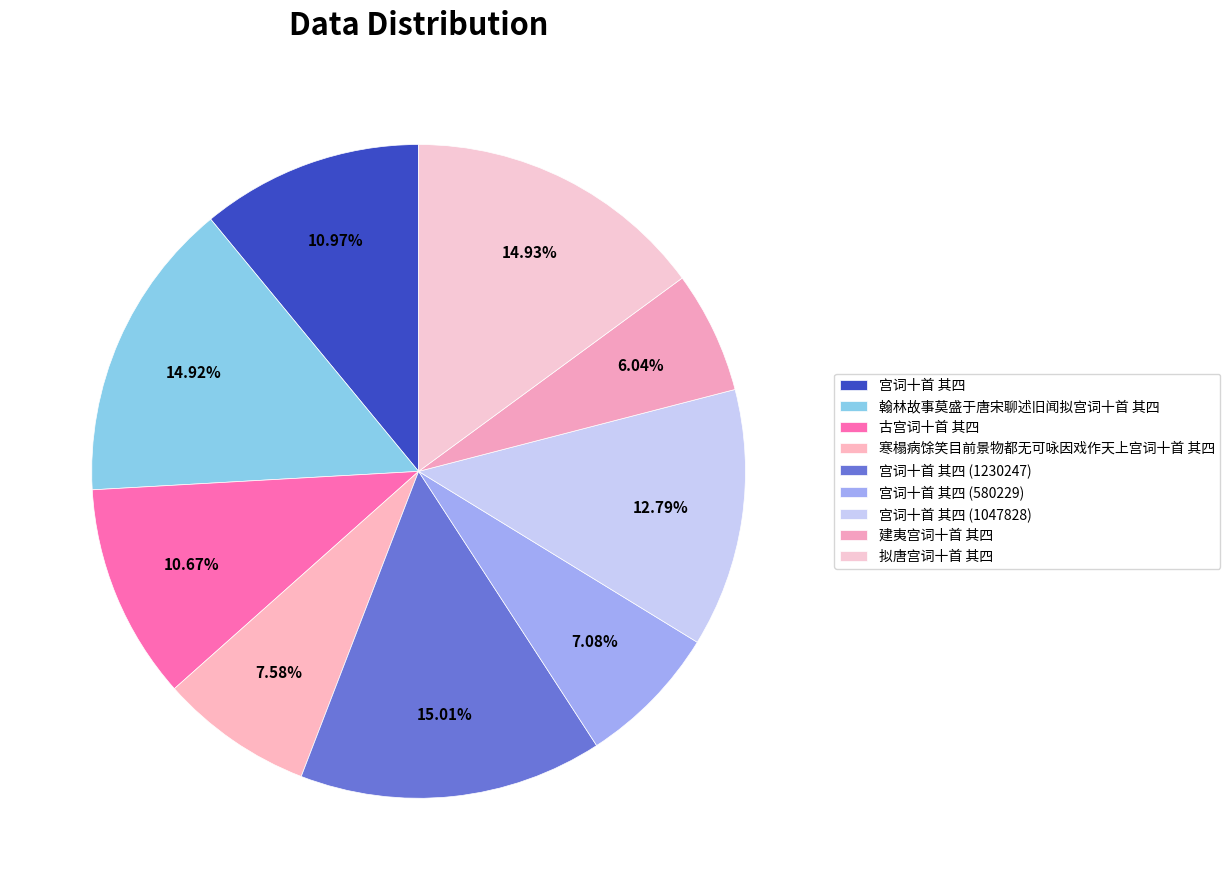

Count the number of slices in the pie.

9